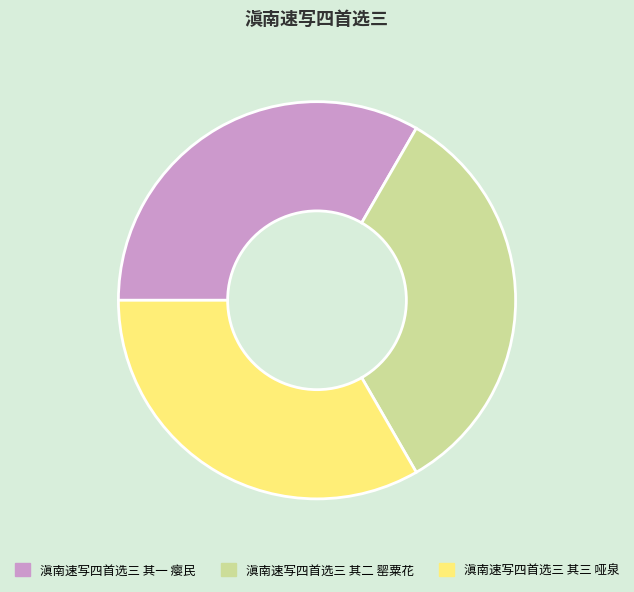

Is it true that 滇南速写四首选三 其二 罂粟花 is 33% of the pie?

True